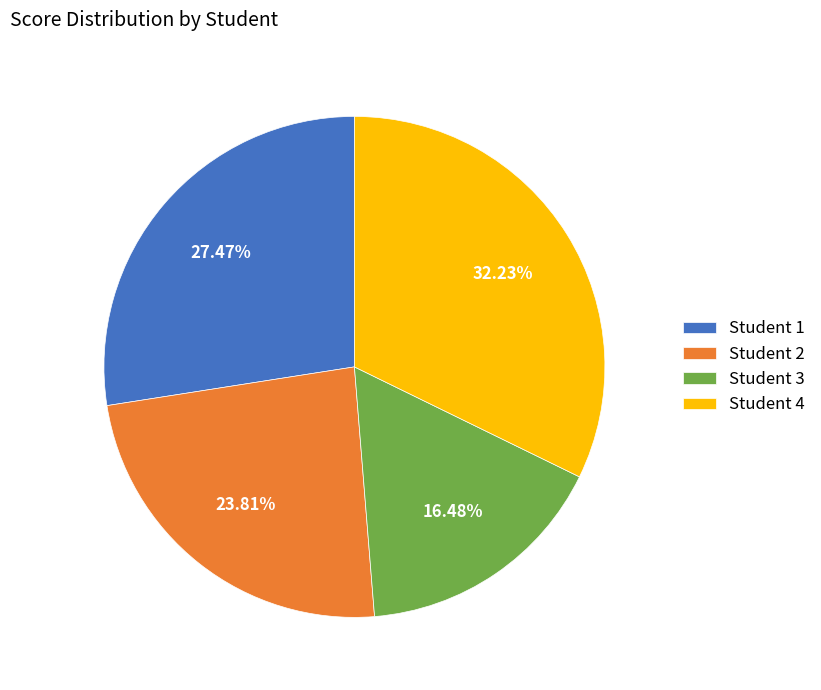

Combined, do Student 4 and Student 1 account for over 50%?

Yes